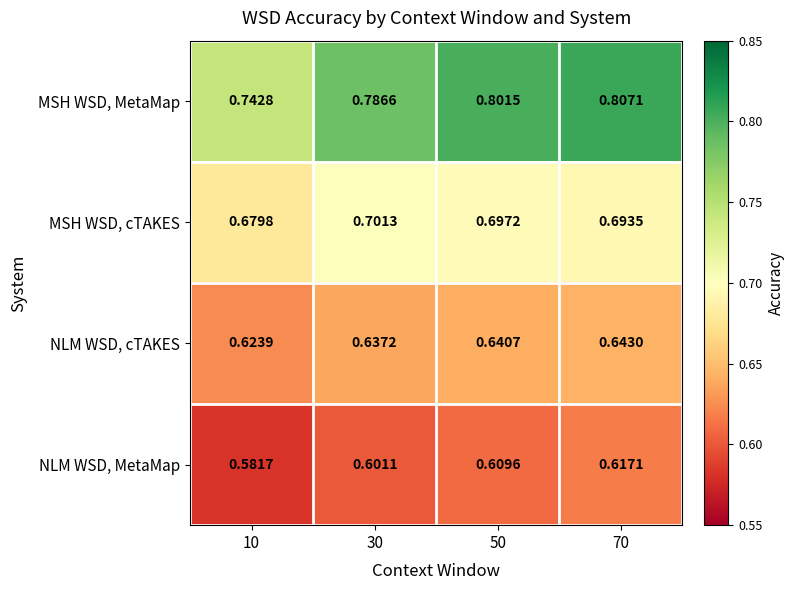

Between 10 and 30, which series saw the biggest shift?

MSH WSD, MetaMap